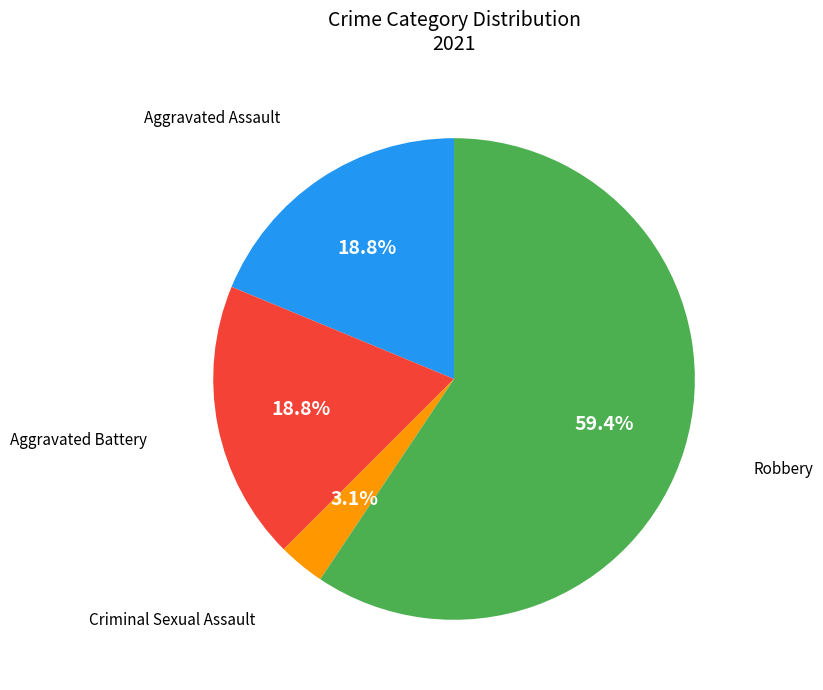

Is there any slice that represents more than half of the pie?

Yes